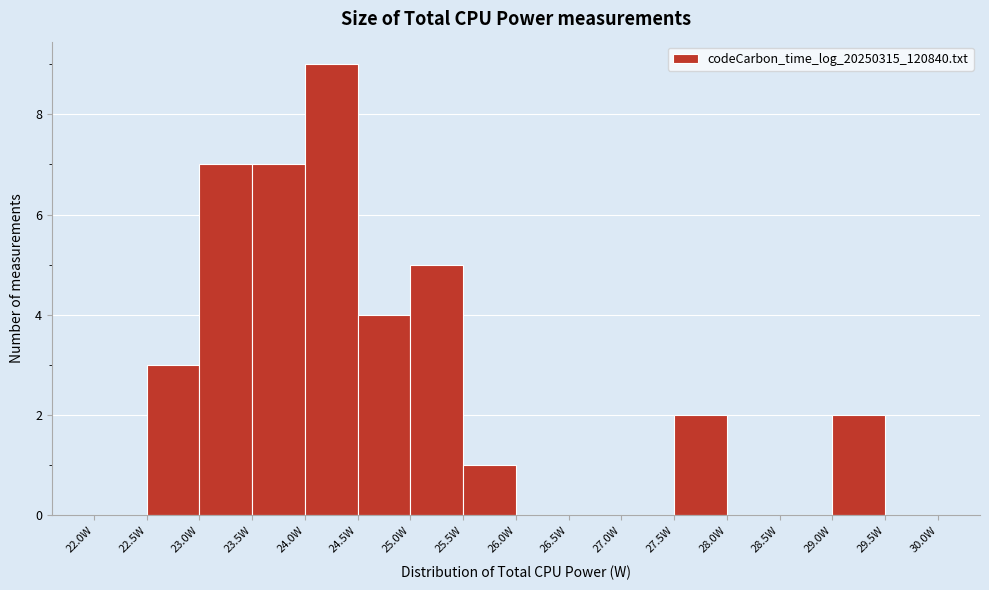

Reading left to right, transcribe this chart: for each bar, give the range it covers on the x-axis and its height. The values are not printed on the chart, so give them approximately, as read against the axis.

22.0 to 22.5: 0
22.5 to 23.0: 3
23.0 to 23.5: 7
23.5 to 24.0: 7
24.0 to 24.5: 9
24.5 to 25.0: 4
25.0 to 25.5: 5
25.5 to 26.0: 1
26.0 to 26.5: 0
26.5 to 27.0: 0
27.0 to 27.5: 0
27.5 to 28.0: 2
28.0 to 28.5: 0
28.5 to 29.0: 0
29.0 to 29.5: 2
29.5 to 30.0: 0